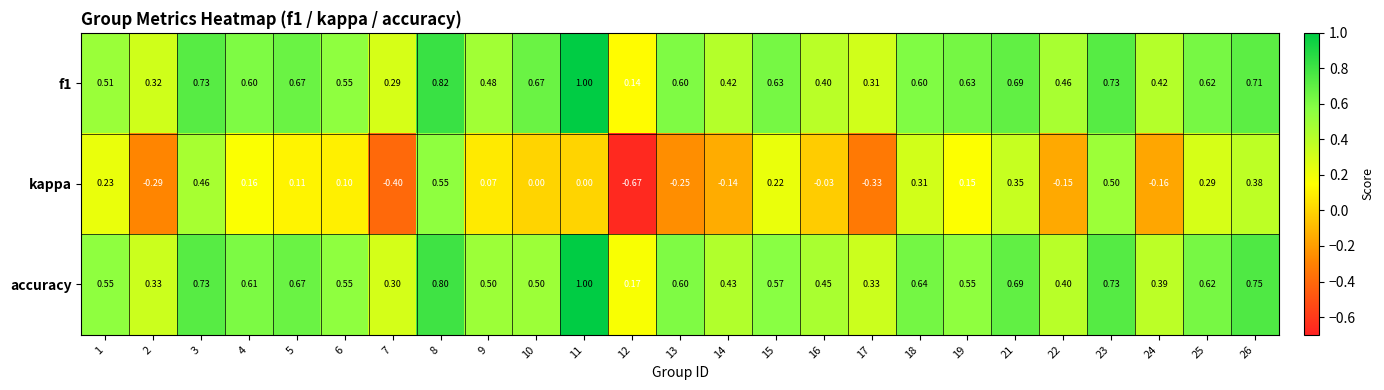

Which series has the largest total across all categories?

f1